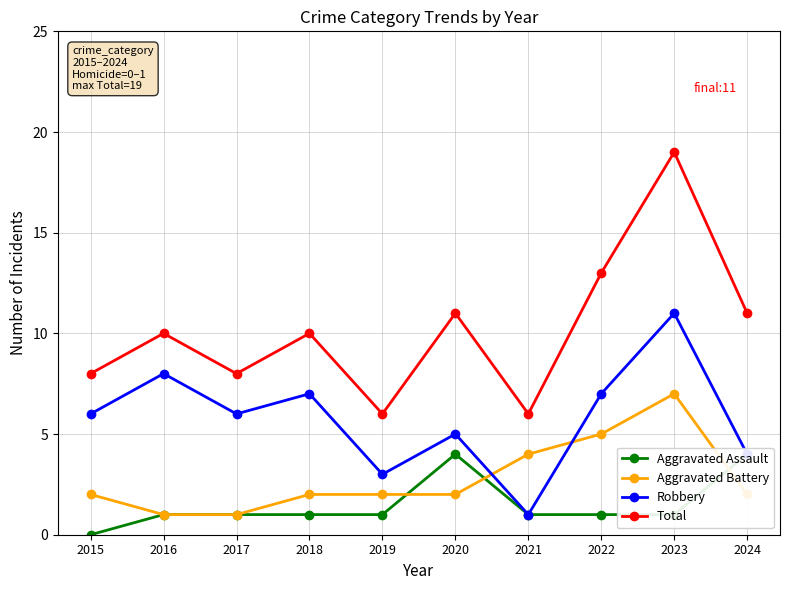

What is the difference between the Total values at 2018 and 2023?

9